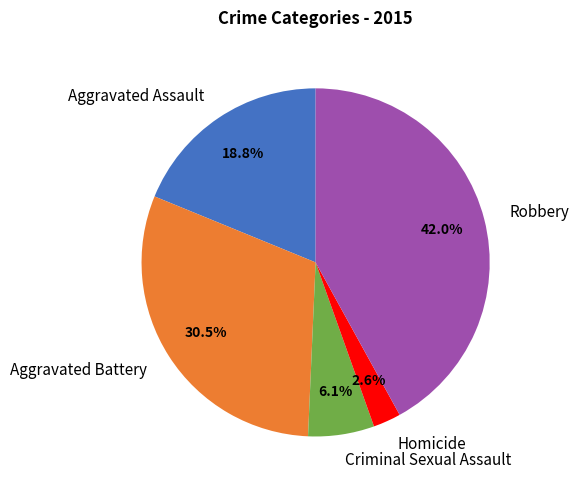

Is there a majority slice in this chart?

No